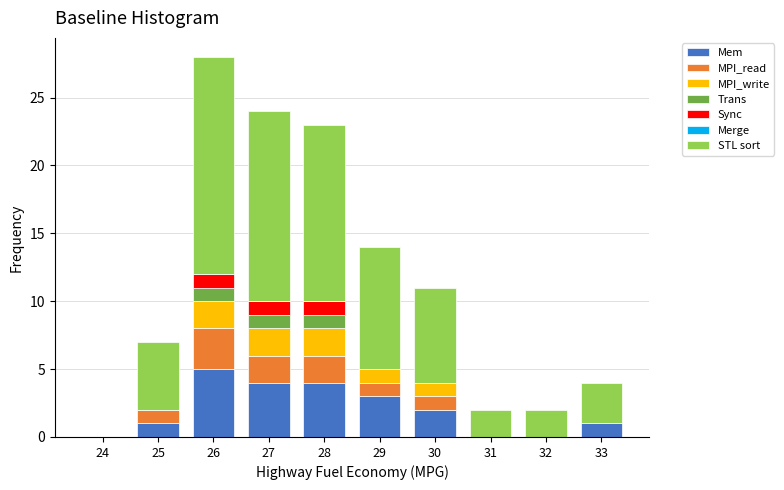

What is the maximum value for Mem?

5